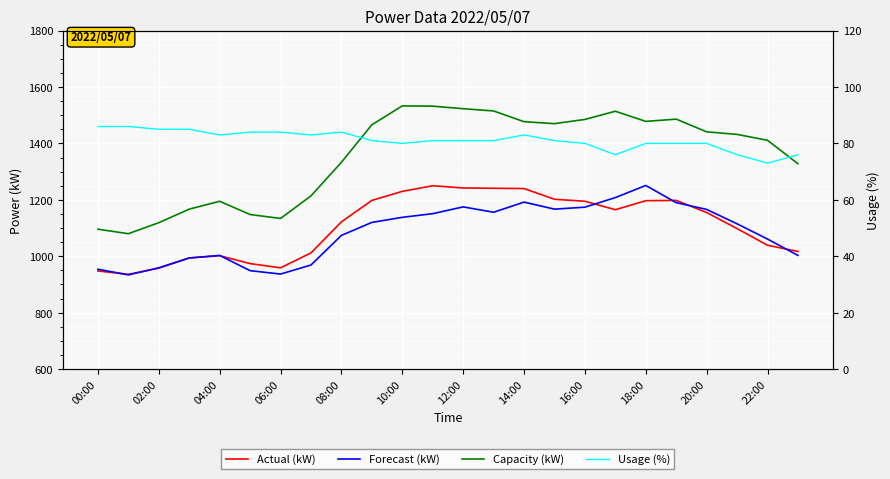

What is the spread (max minus min) of values at 00:00?

1010